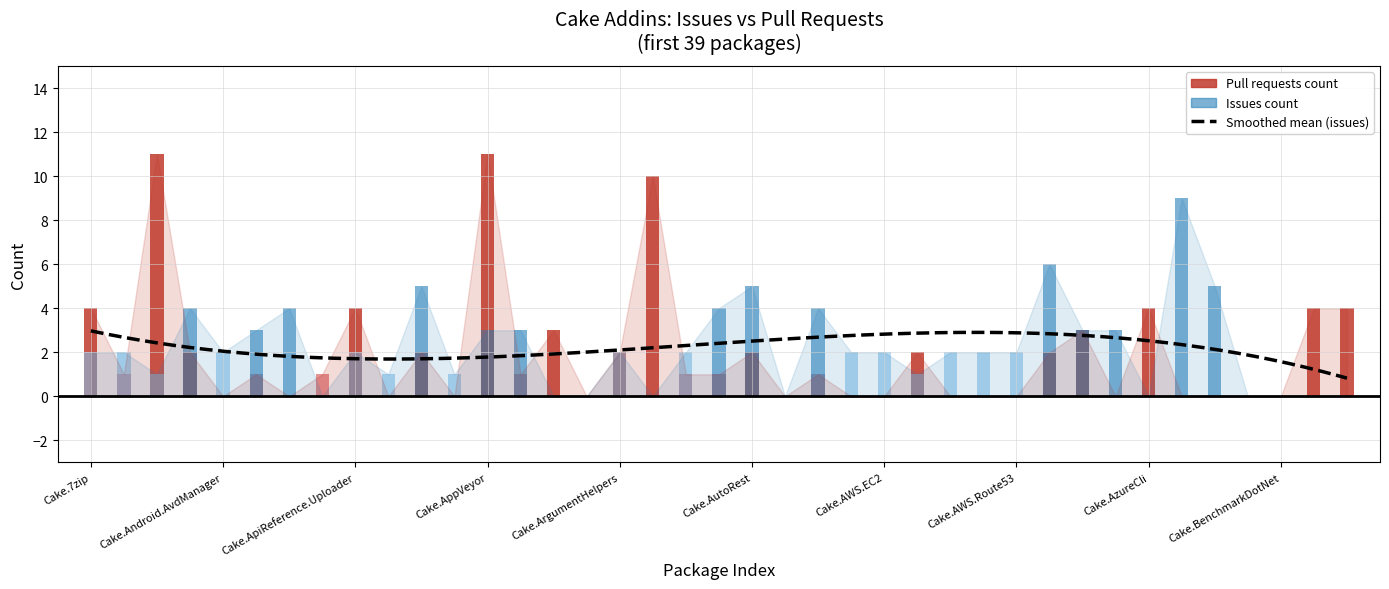

At which label is the value closest to 5?

Cake.7zip